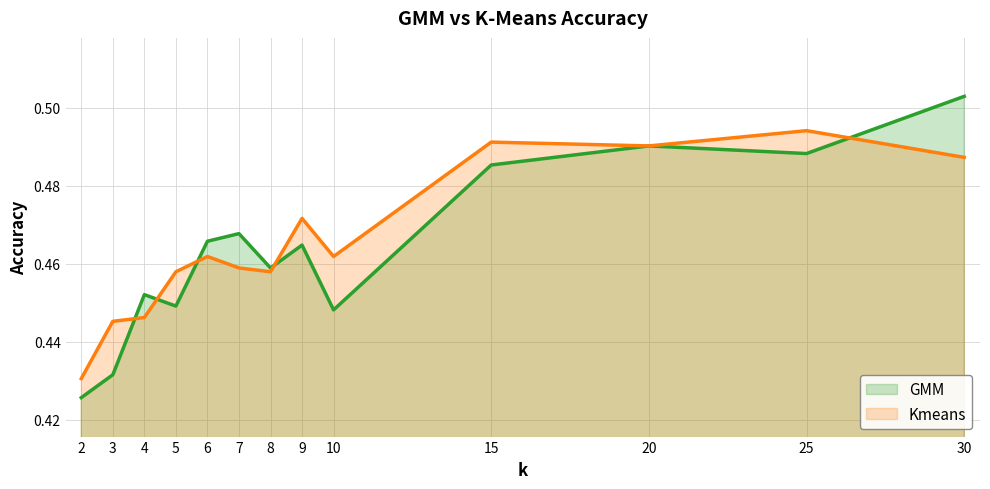

List the series in order of their peak value, highest first.

GMM, Kmeans